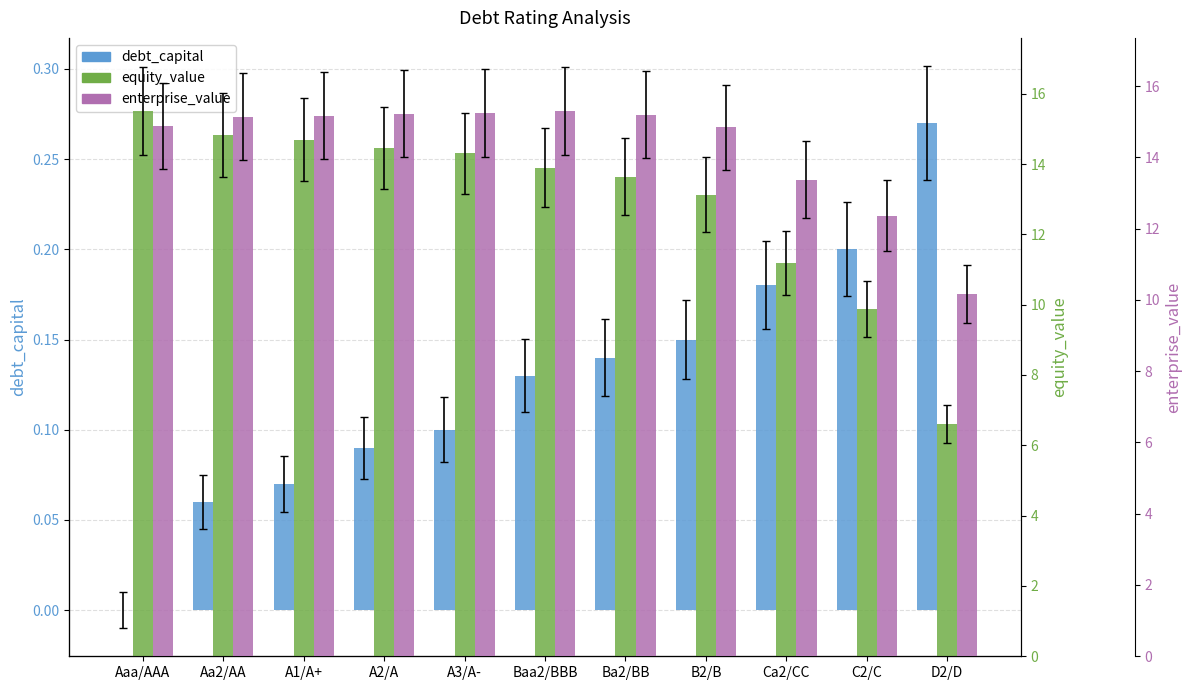

At how many categories does at least one series exceed 7?

11